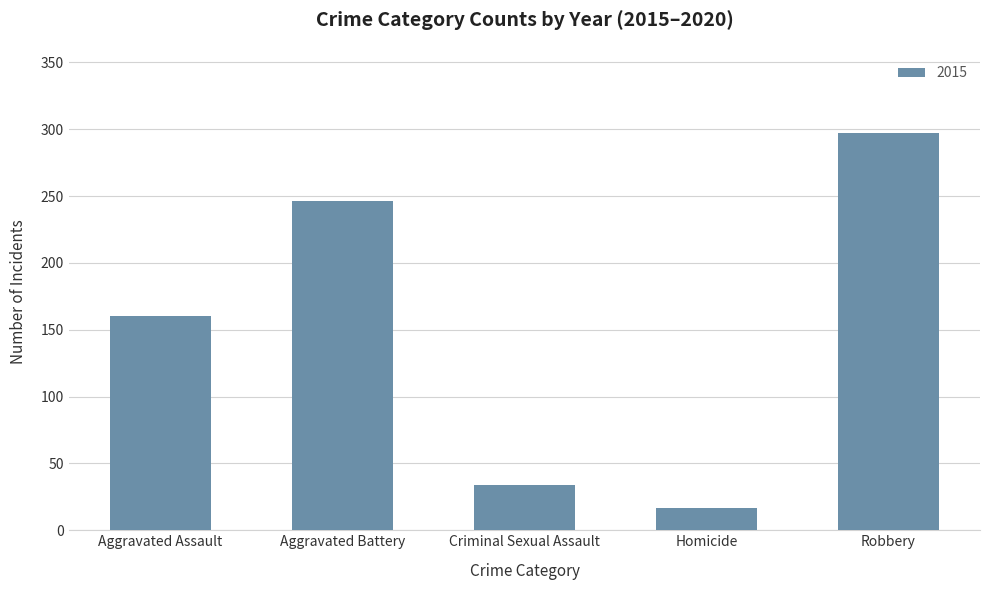

What is the value of the 4th bar from the left?

17